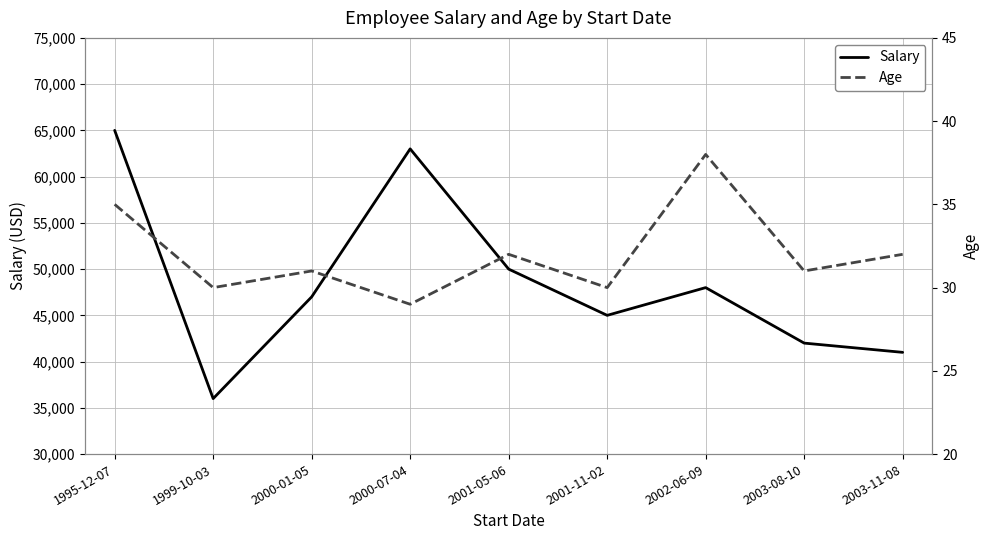

What are all the series names shown in the legend?

Salary, Age